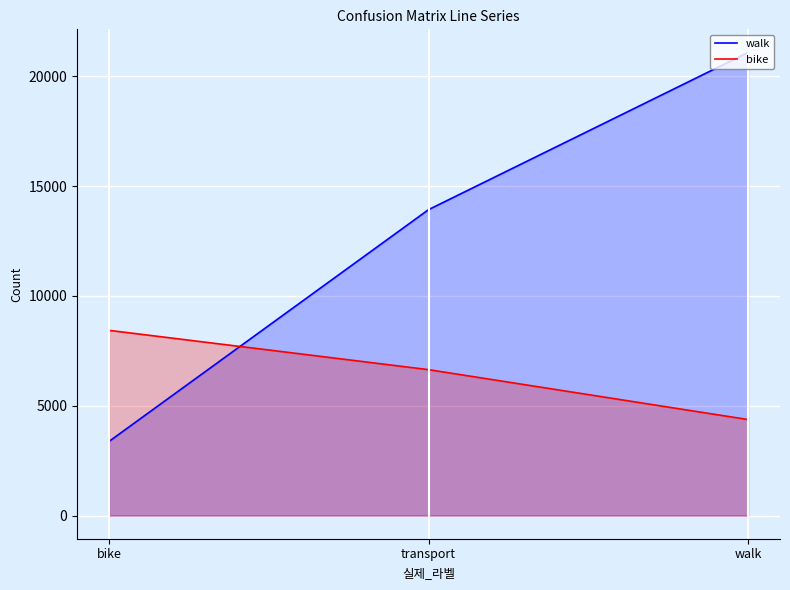

Reading left to right, what are all the values shown in this chart?

walk: bike=3374	transport=13929	walk=21085
bike: bike=8434	transport=6644	walk=4372